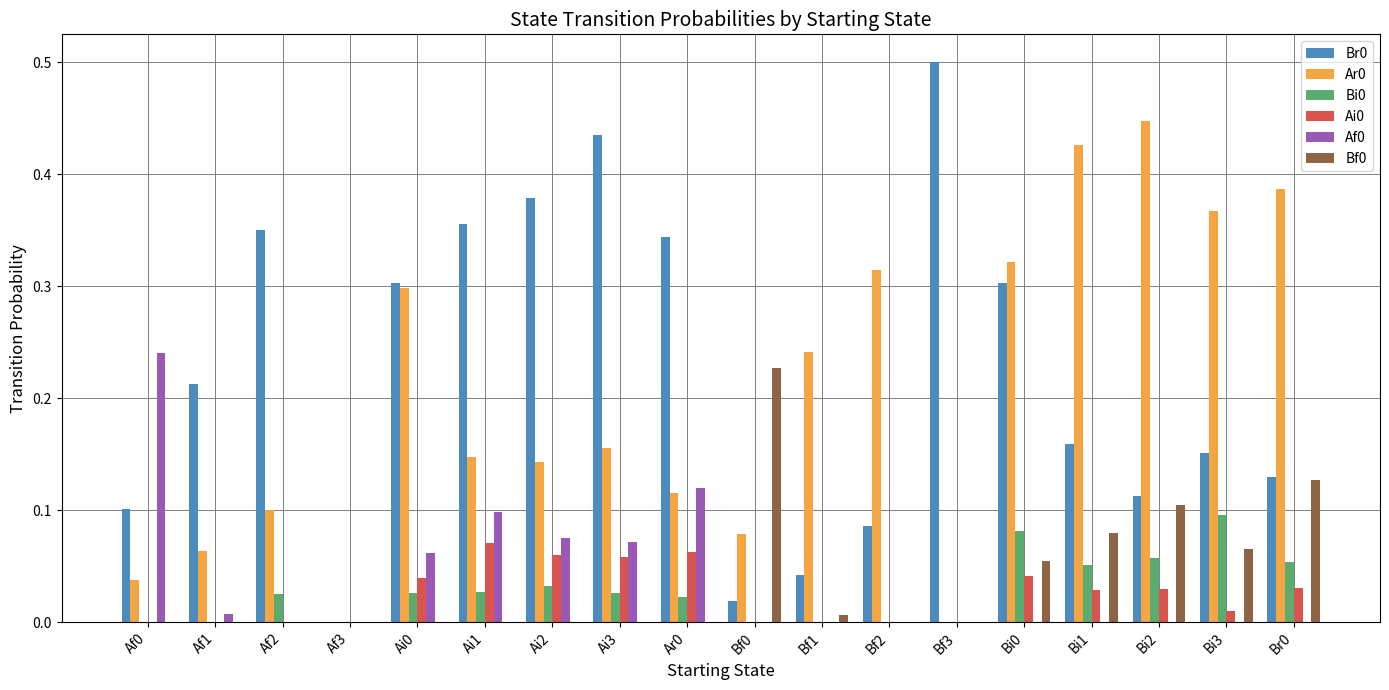

Is the value of Af0 at Af3 greater than the value of Br0 at Bf3?

No